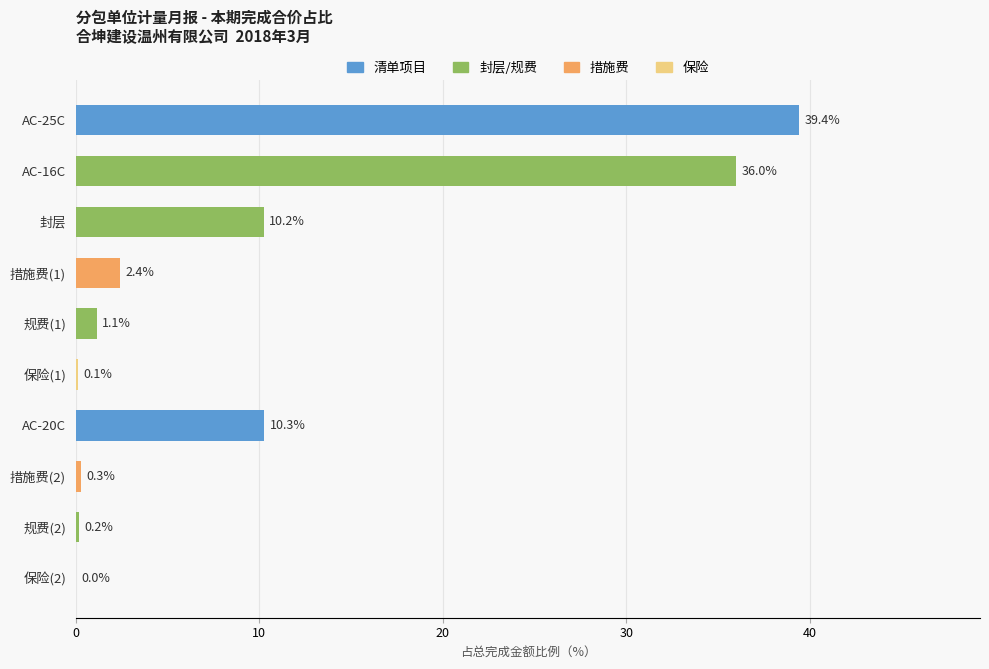

What is the change in value from AC-25C to 规费(1)?

-38.3